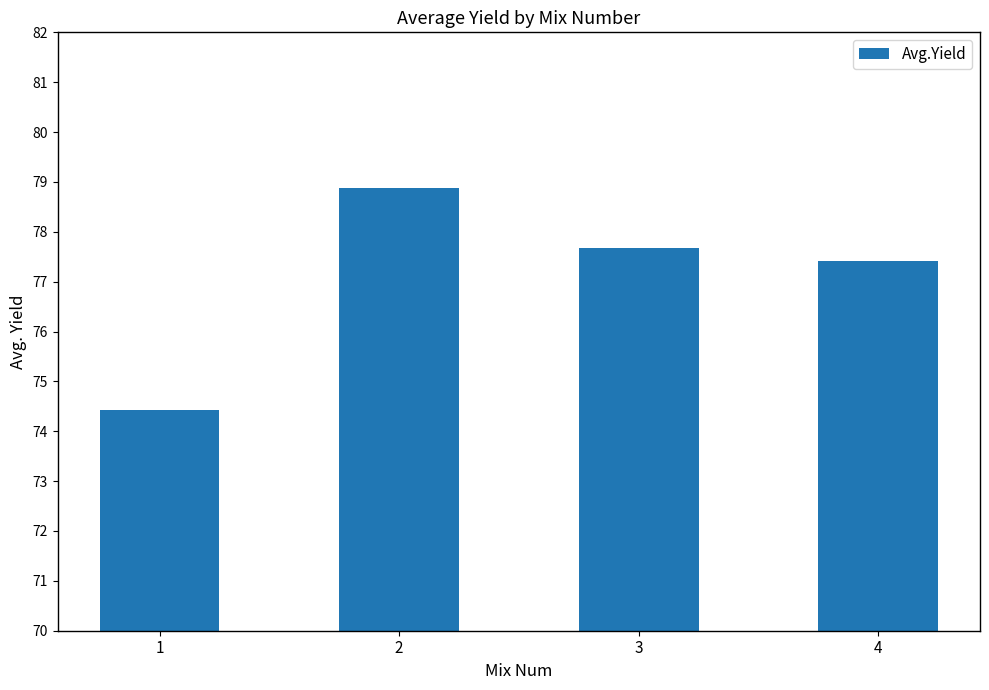

The value at 1 is 74.4. True or false?

True